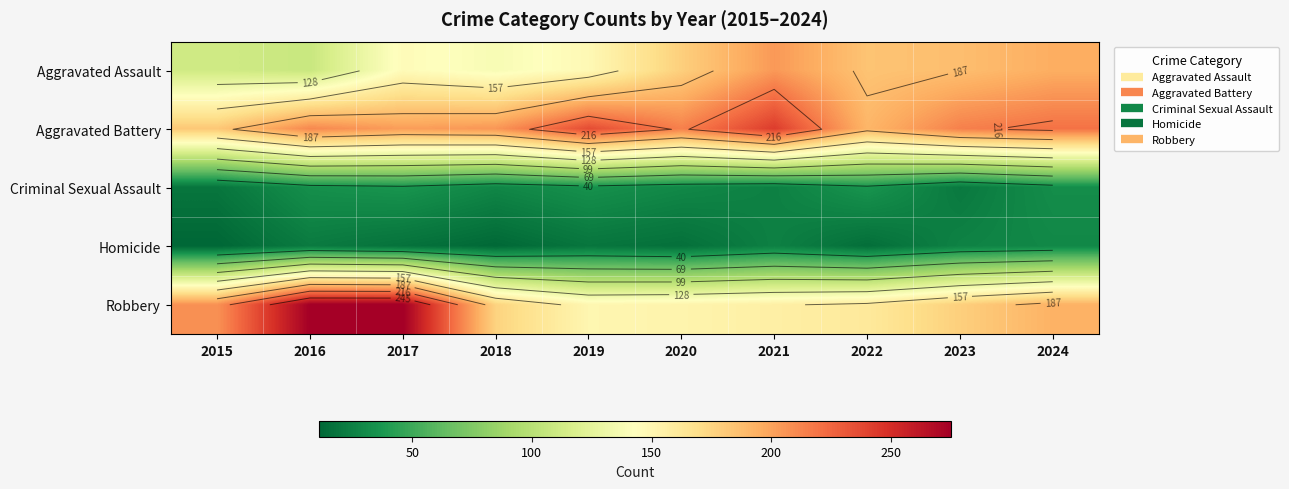

Is it true that Homicide equals 19 at 2019?

True